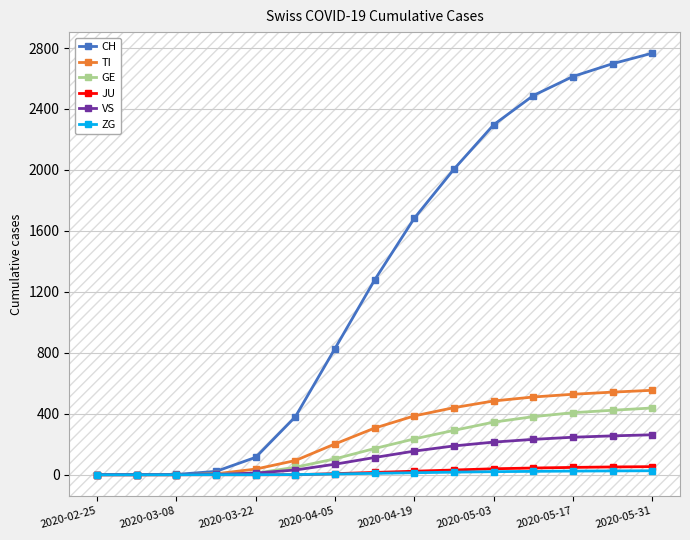

Which series has the widest spread of values?

CH